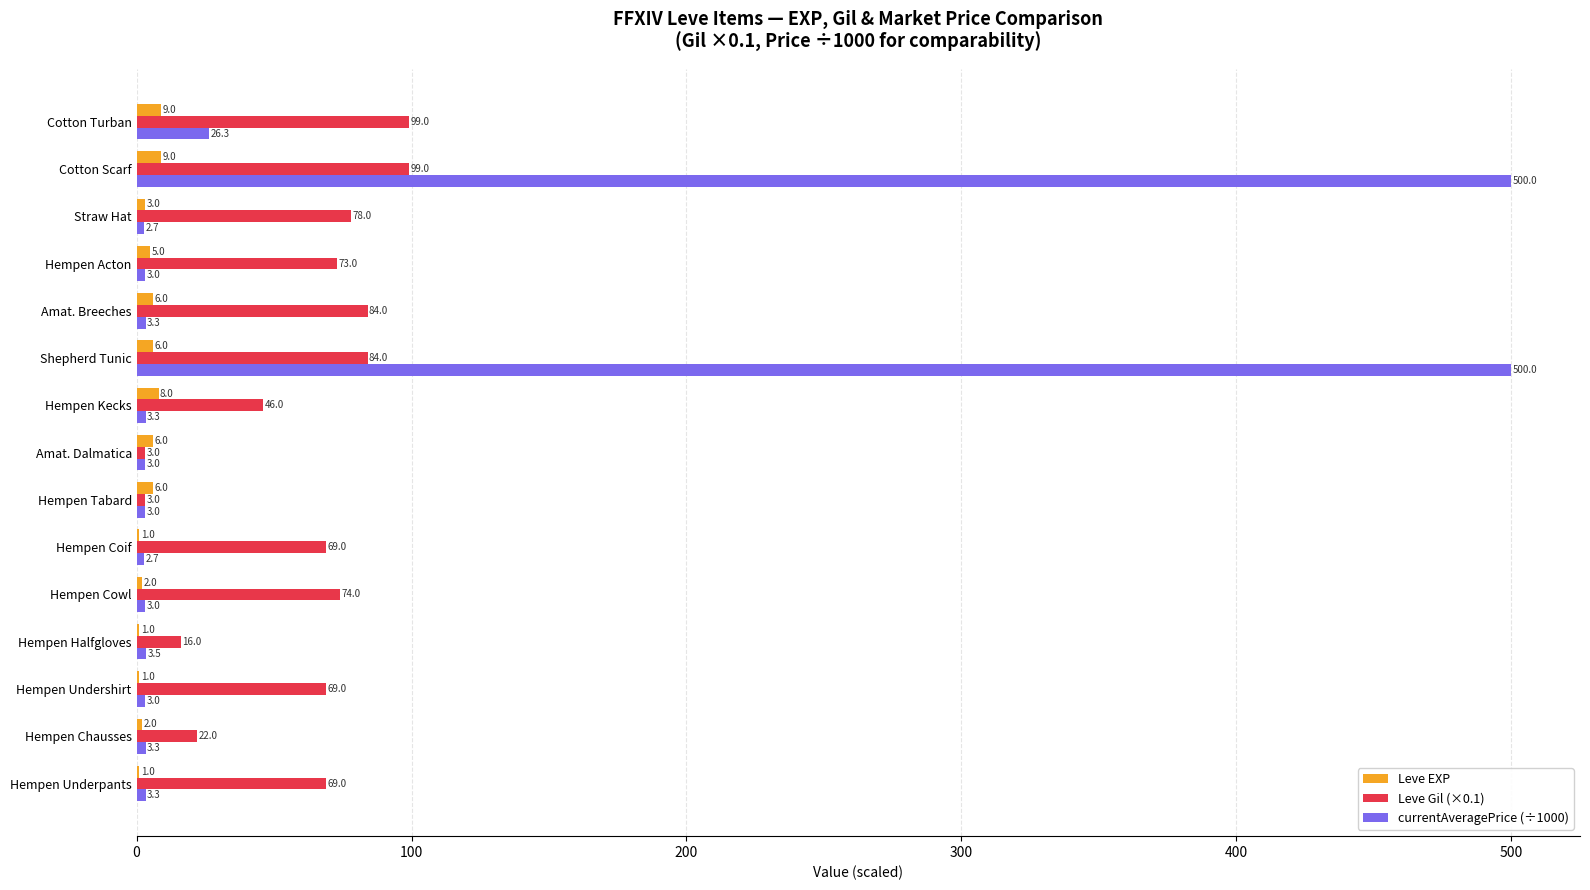

The value of Leve Gil (×0.1) at Hempen Cowl is 35.1. True or false?

False